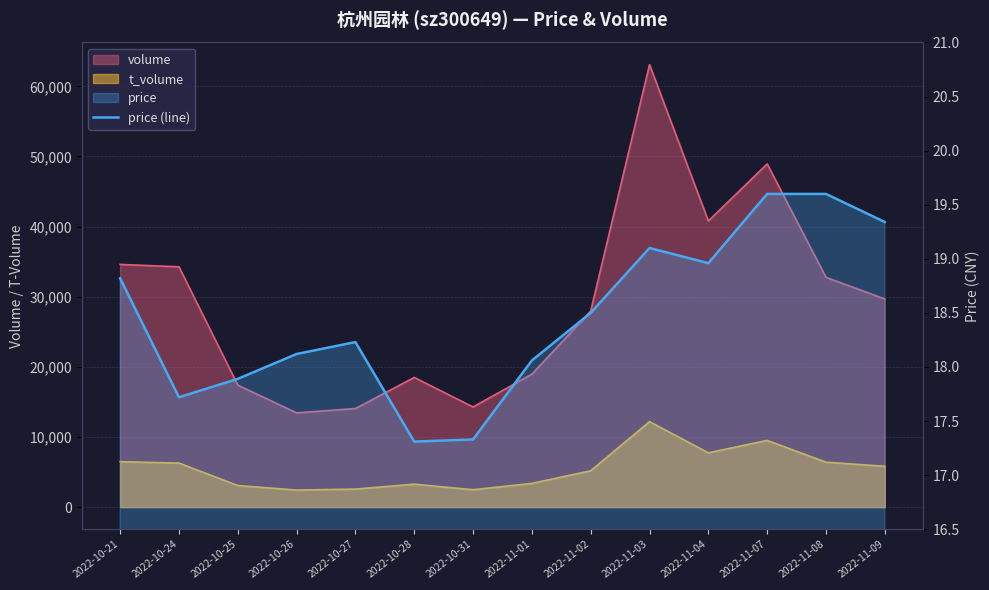

At which category does the data reach its first local valley?

2022-10-24